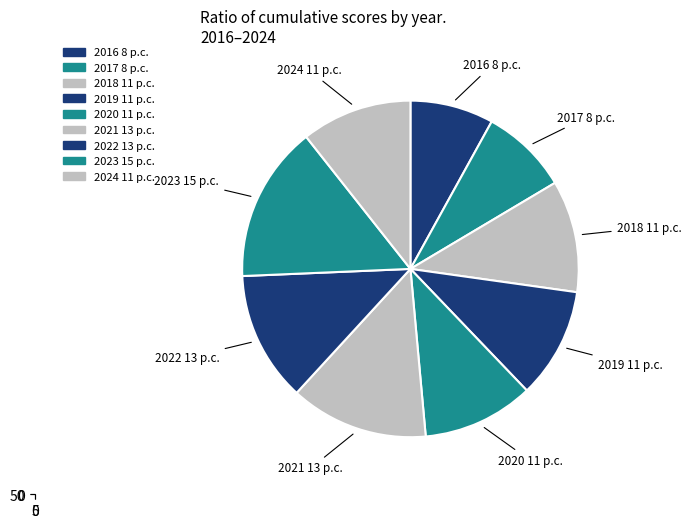

To the nearest percent, what is the difference between the 2016 and 2024 slice percentages?

3%